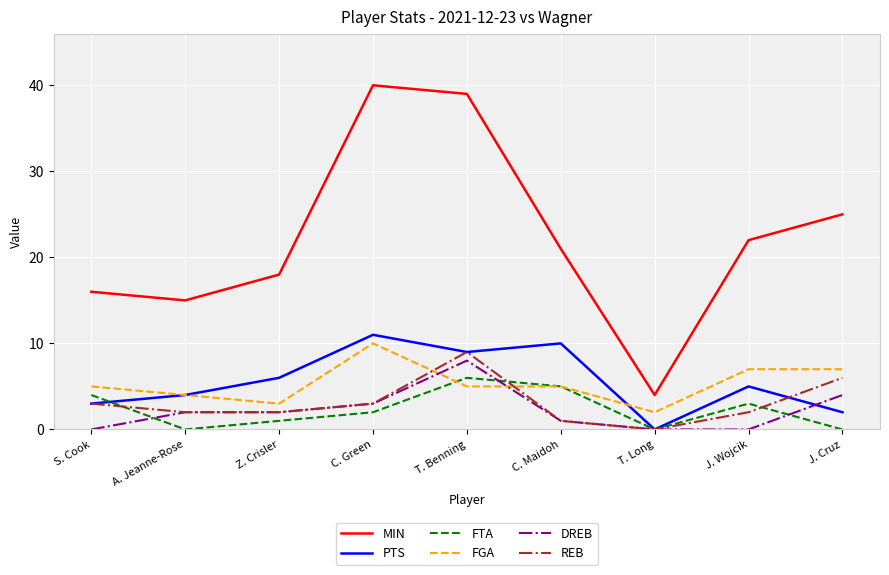

What is the sum of all FTA values?

21